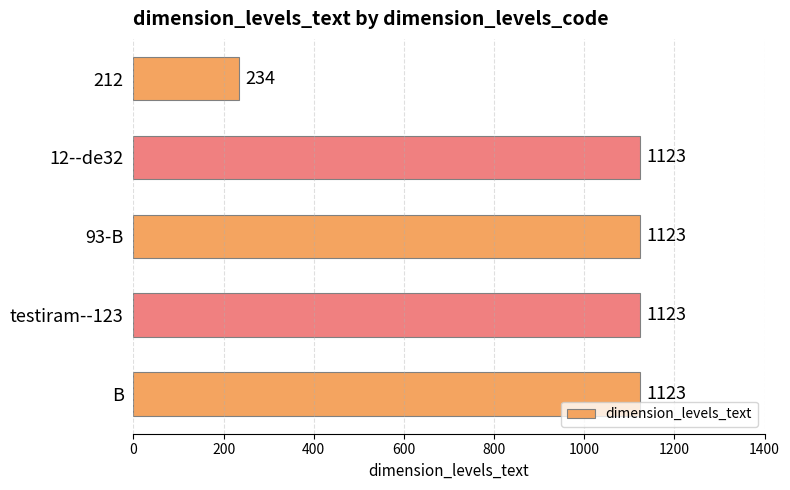

What is the ratio of the value at 12--de32 to the value at testiram--123?

1.0